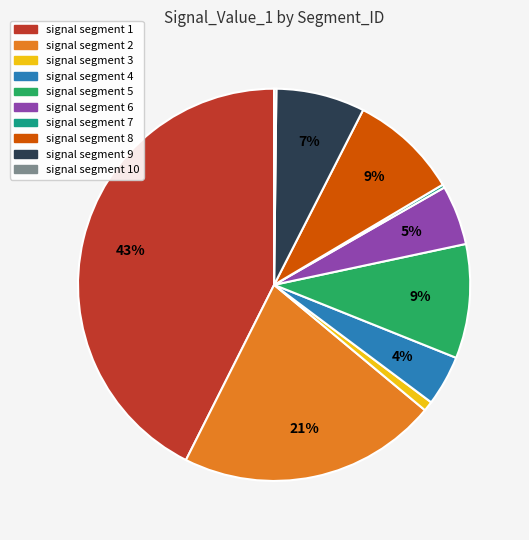

Is there a majority slice in this chart?

No